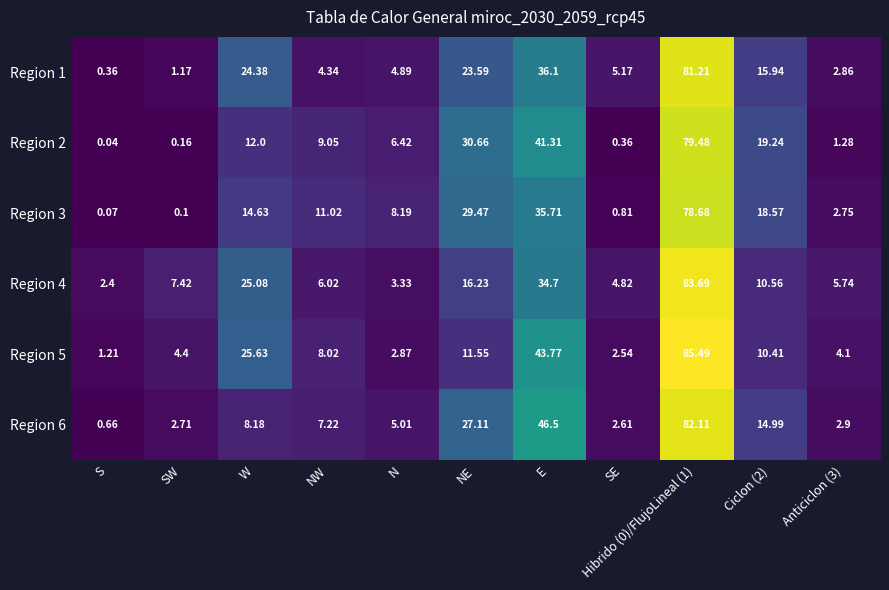

Rank the series at NE from highest to lowest value.

Region 2, Region 3, Region 6, Region 1, Region 4, Region 5